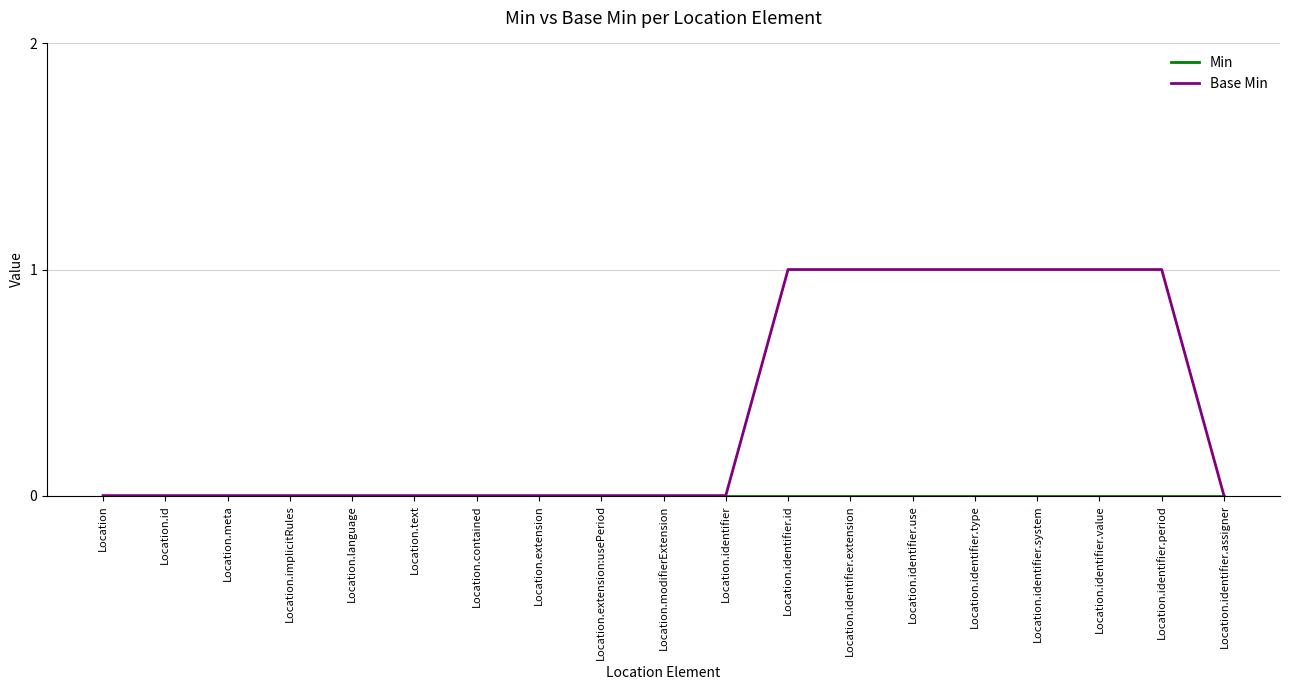

What position from the right is Location.contained?

13